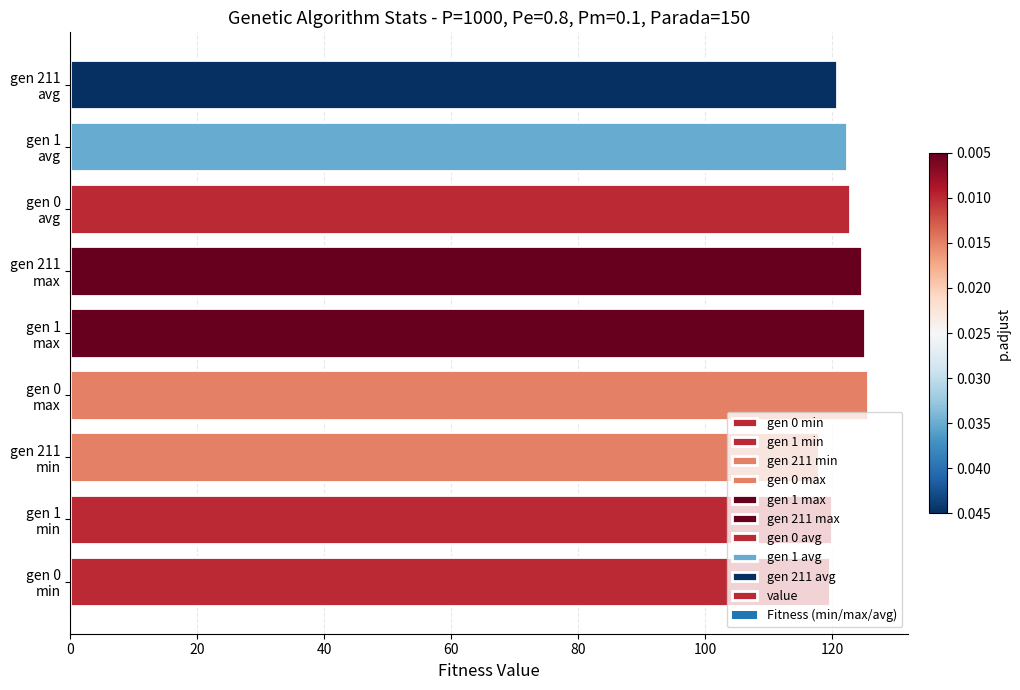

What is the difference between the maximum and minimum values?

7.8